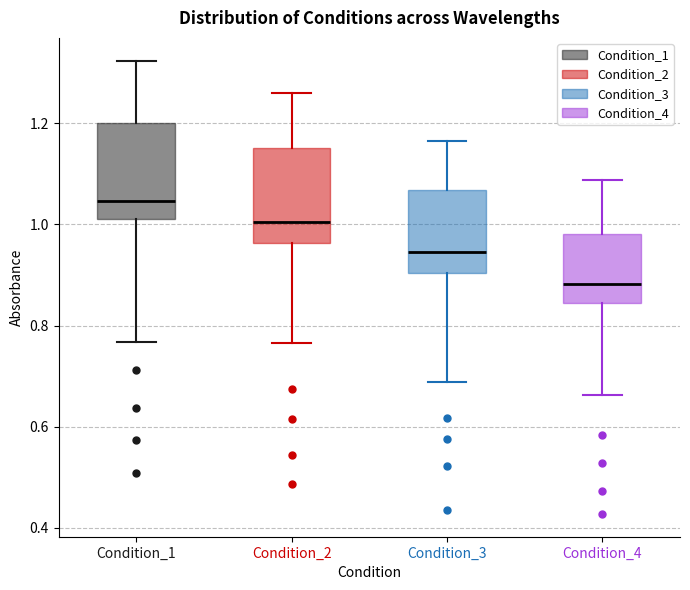

Reading left to right, transcribe this box plot: for each box, give where its median line is, the range the box spans, and where its two whiskers end, as read against the y-axis. The values are not printed on the chart, so give them approximately, as read against the axis.

Condition_1: median 1.04, box 1.02 to 1.20, whiskers 0.76 to 1.32
Condition_2: median 1.00, box 0.96 to 1.16, whiskers 0.76 to 1.26
Condition_3: median 0.94, box 0.90 to 1.06, whiskers 0.68 to 1.16
Condition_4: median 0.88, box 0.84 to 0.98, whiskers 0.66 to 1.08